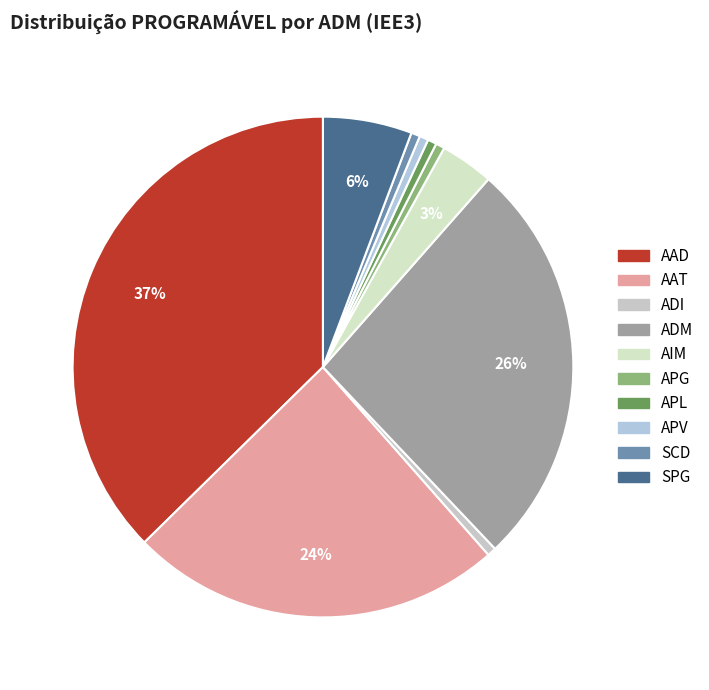

How many segments does this pie chart have?

10